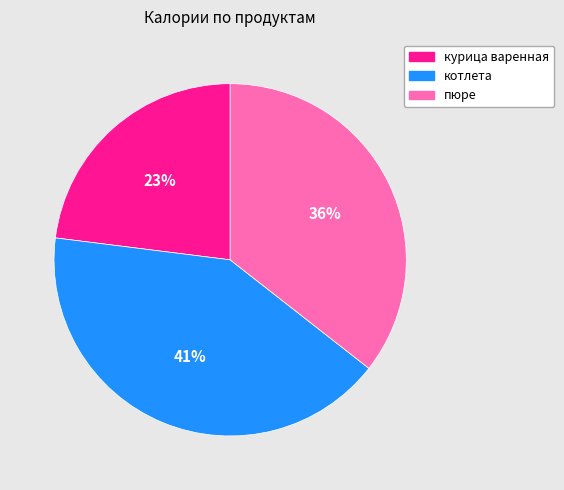

Do пюре and курица варенная together represent more than half of the pie?

Yes